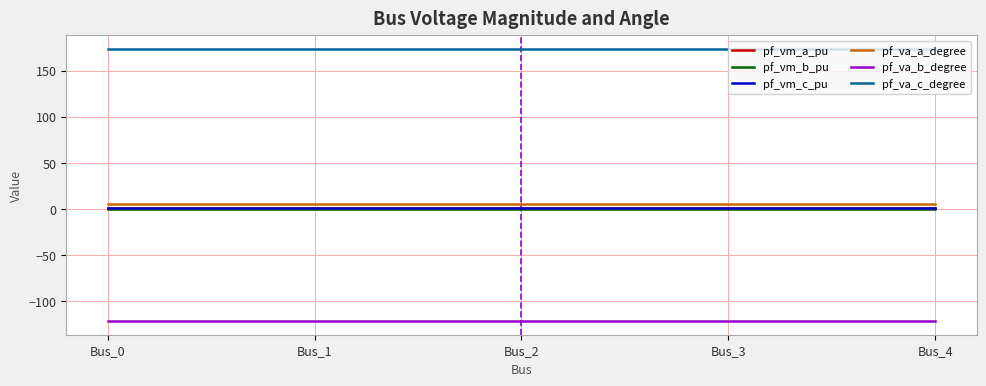

True or false: pf_vm_b_pu and pf_va_b_degree intersect in this chart.

False